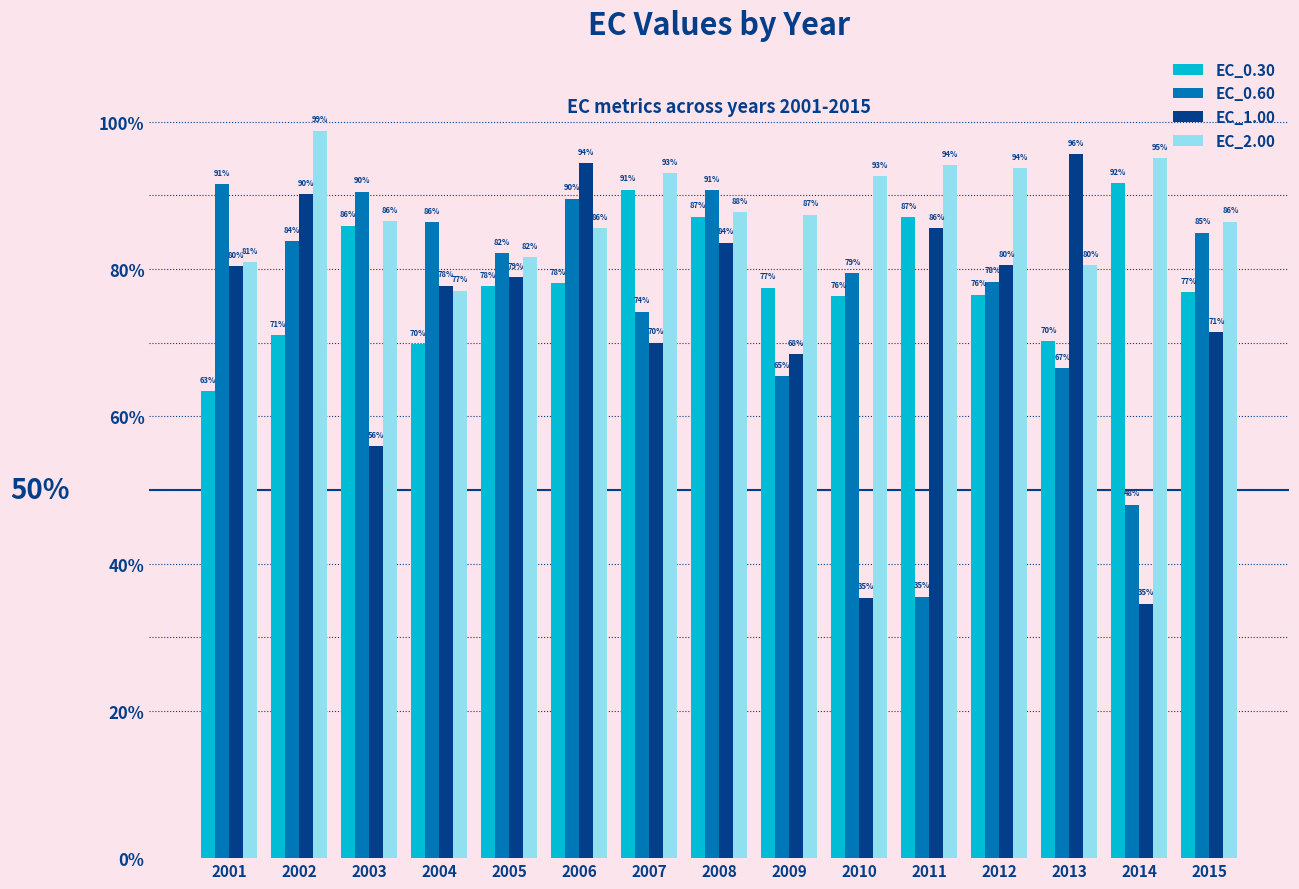

What is the total value across all series at 2002?

343.7